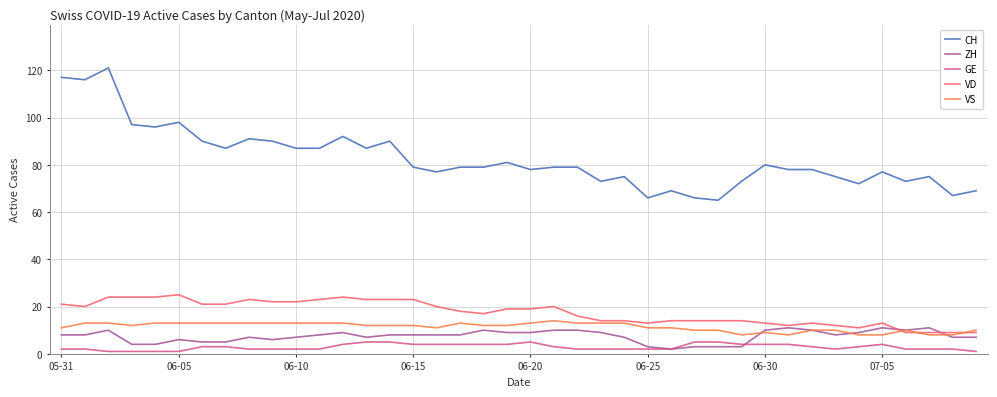

What is the lowest value of the VS series?

8